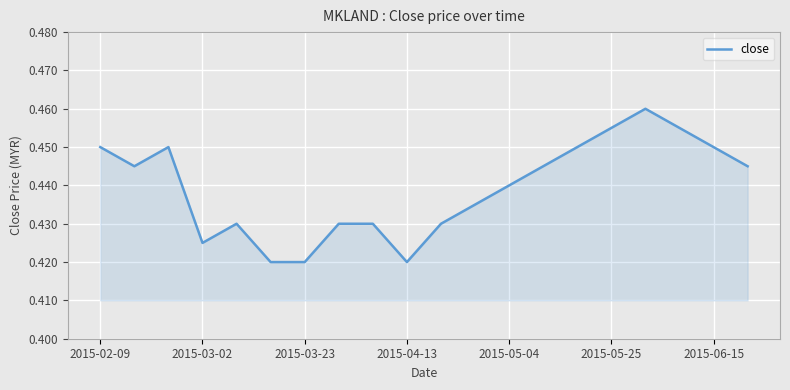

How many values are between 0 and 1?

20